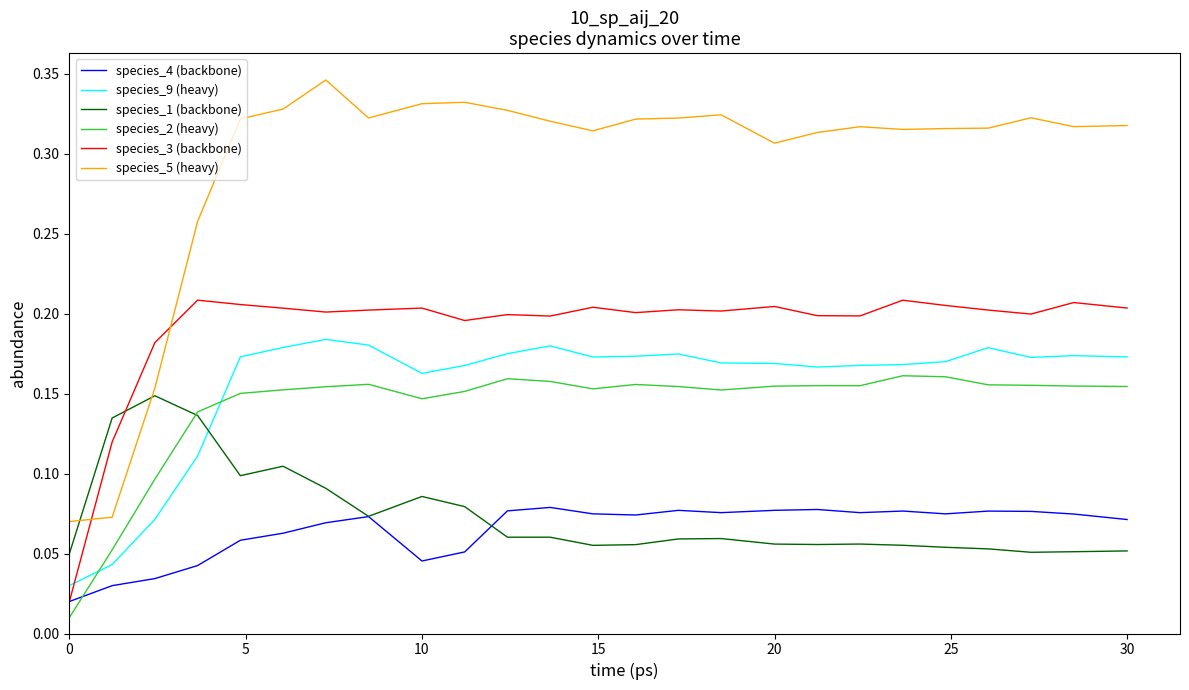

Rank the series by their maximum value, from lowest to highest.

species_4 (backbone), species_1 (backbone), species_2 (heavy), species_9 (heavy), species_3 (backbone), species_5 (heavy)